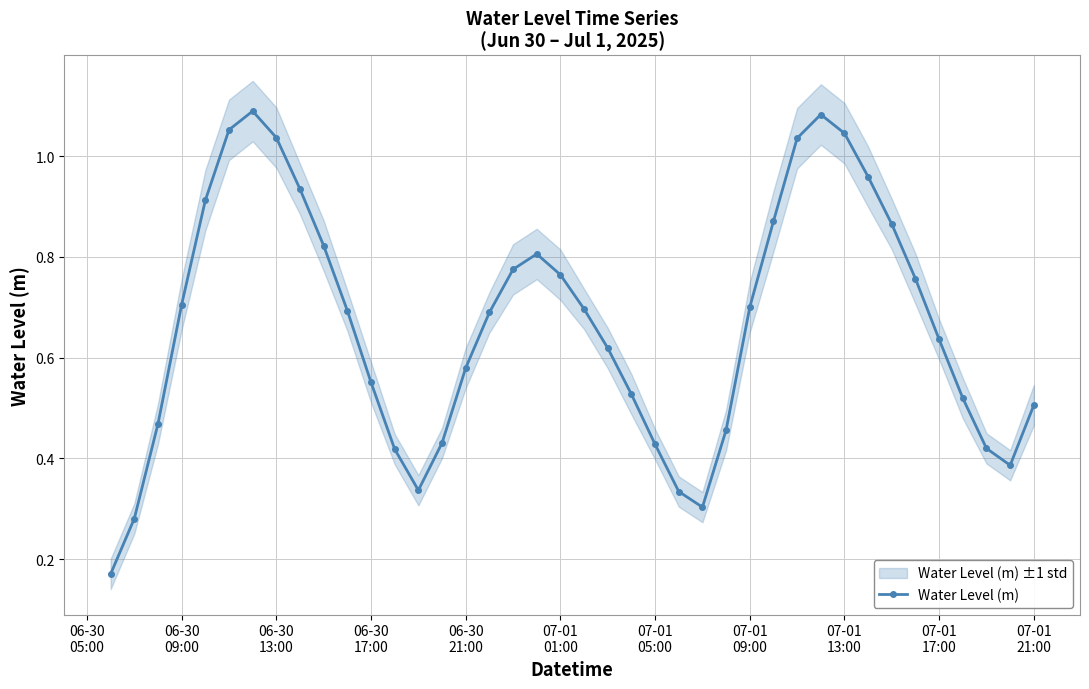

What is the difference between the maximum and second lowest values?

0.8